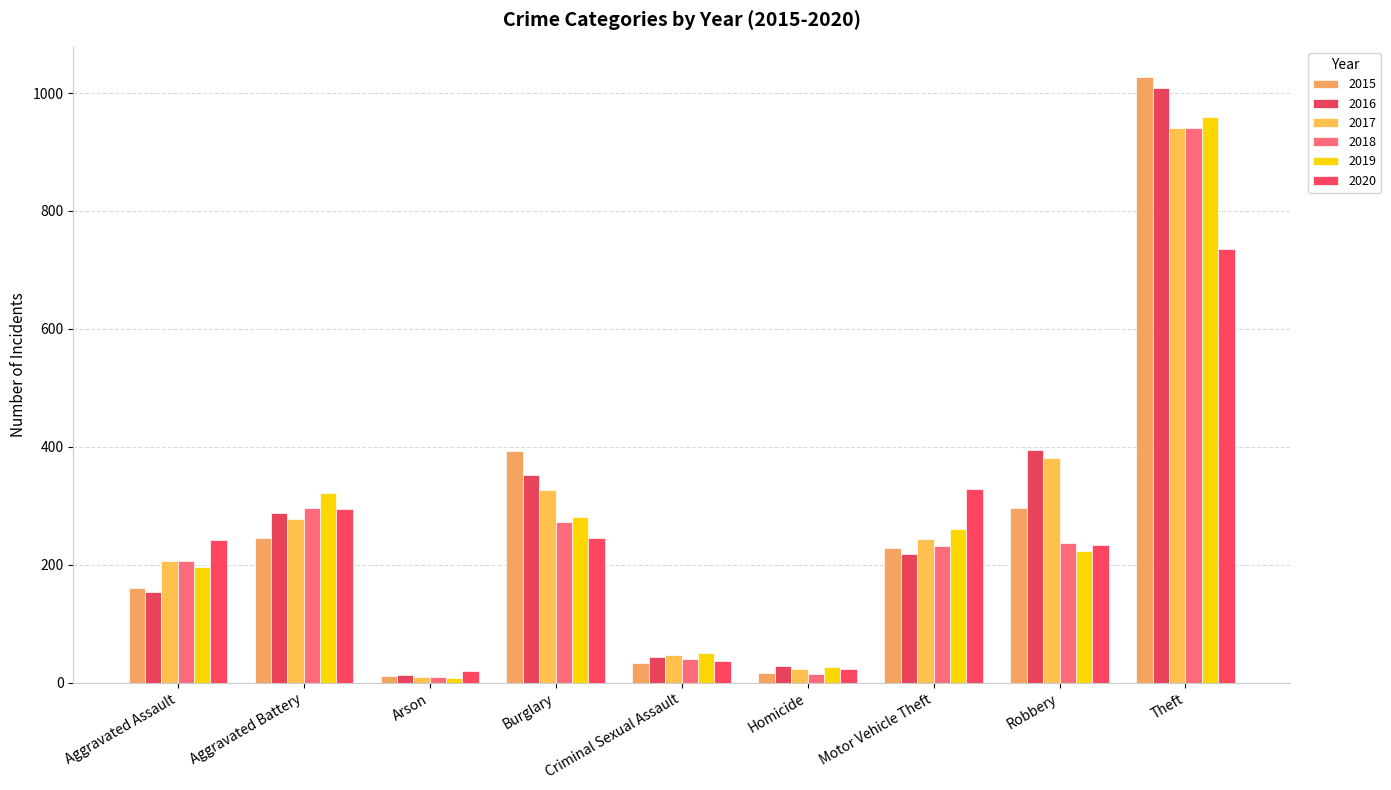

What is the label of the 4th bar from the left?

Burglary